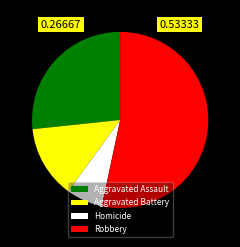

Is the sum of Aggravated Battery and Aggravated Assault greater than half?

No